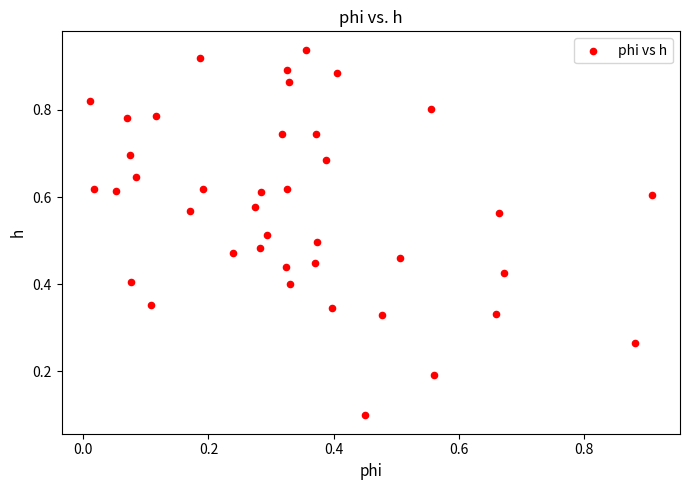

How many data points are displayed?

40